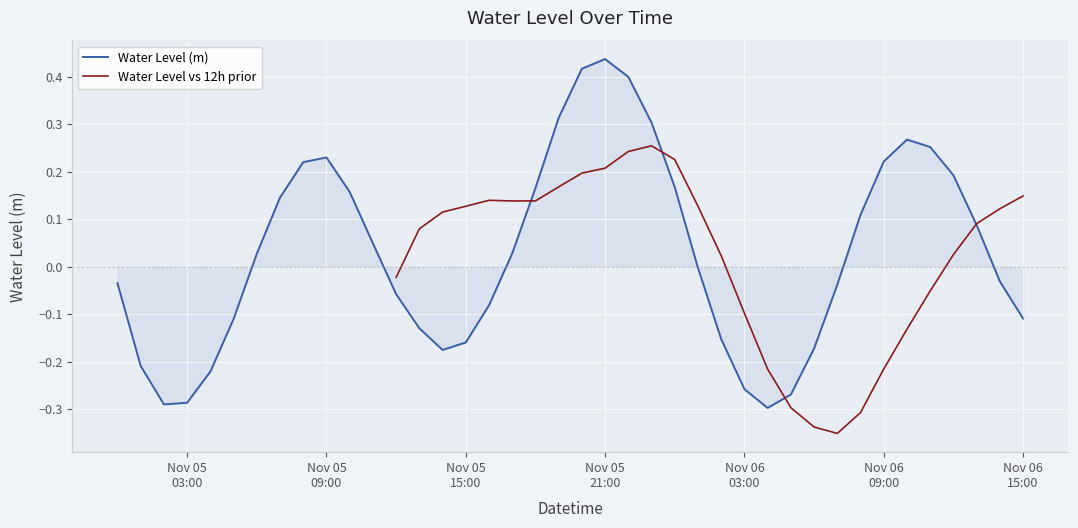

How many interior local valleys does the Water Level (m) series have?

3